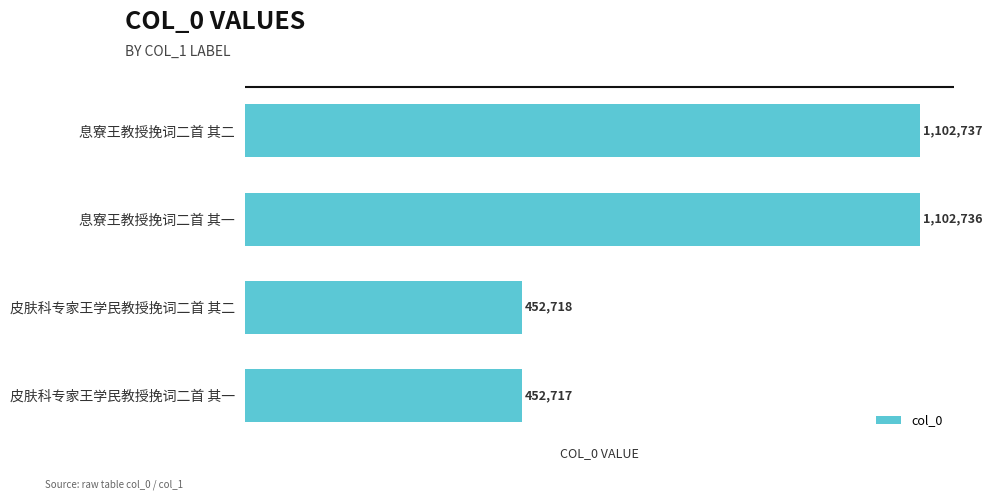

List the labels in order of value, smallest first.

皮肤科专家王学民教授挽词二首 其一, 皮肤科专家王学民教授挽词二首 其二, 息寮王教授挽词二首 其一, 息寮王教授挽词二首 其二